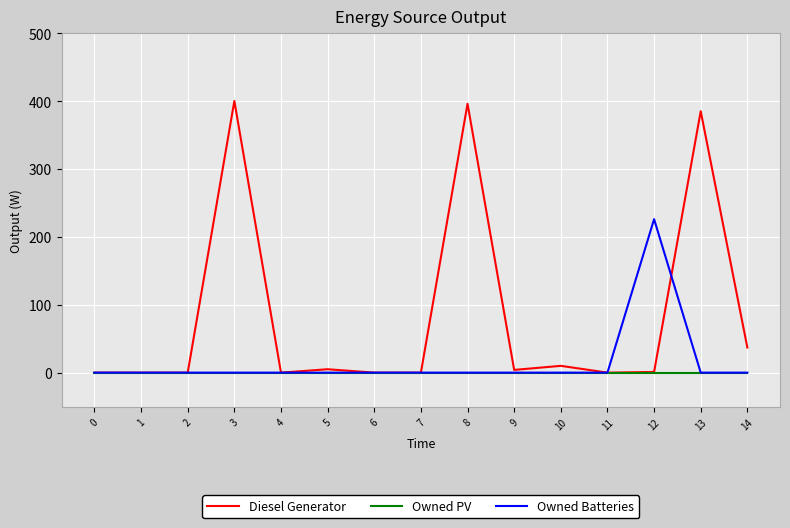

True or false: Diesel Generator and Owned Batteries cross at least once.

True